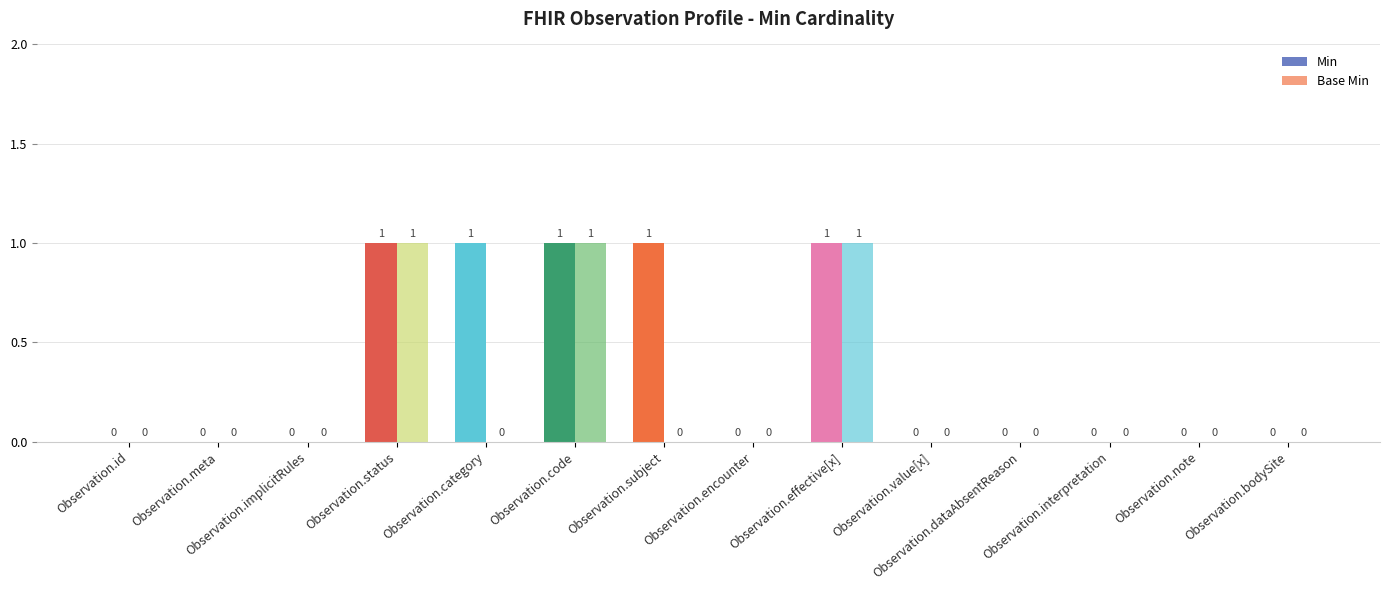

Reading left to right, extract all data points from this chart.

Min: Observation.id=0	Observation.meta=0	Observation.implicitRules=0	Observation.status=1	Observation.category=1	Observation.code=1	Observation.subject=1	Observation.encounter=0	Observation.effective[x]=1	Observation.value[x]=0	Observation.dataAbsentReason=0	Observation.interpretation=0	Observation.note=0	Observation.bodySite=0
Base Min: Observation.id=0	Observation.meta=0	Observation.implicitRules=0	Observation.status=1	Observation.category=0	Observation.code=1	Observation.subject=0	Observation.encounter=0	Observation.effective[x]=1	Observation.value[x]=0	Observation.dataAbsentReason=0	Observation.interpretation=0	Observation.note=0	Observation.bodySite=0